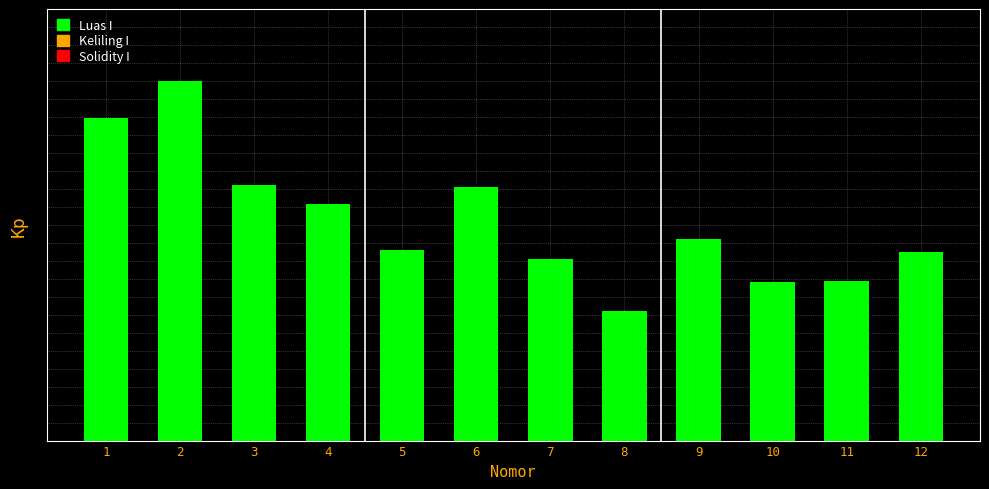

Rank the categories by value from lowest to highest.

8, 10, 11, 7, 12, 5, 9, 4, 6, 3, 1, 2